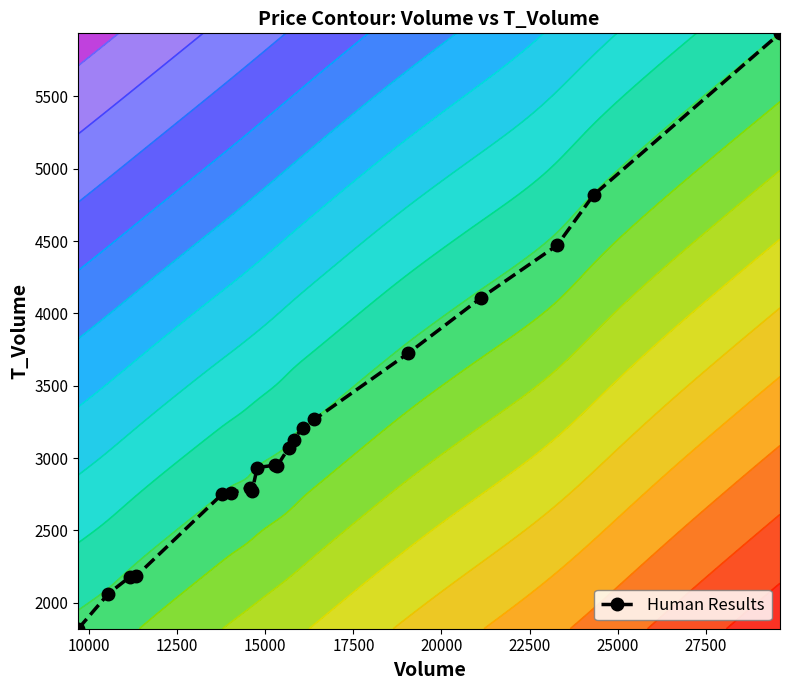

How many data points are above 2951?

9